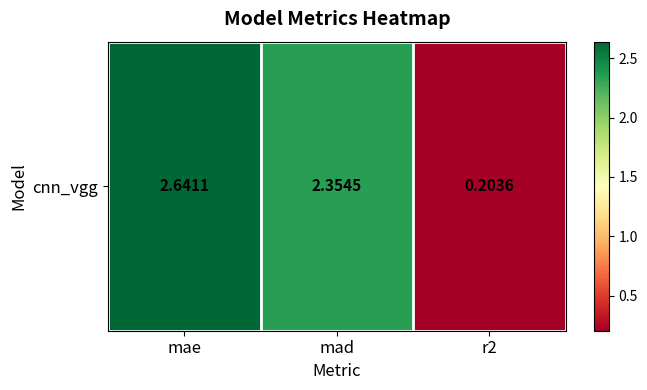

How many values exceed 2?

2